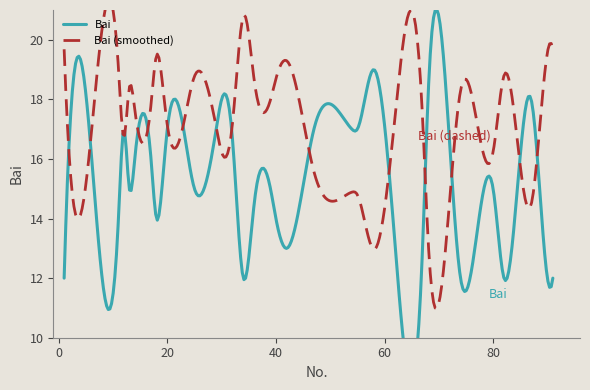

What is the approximate value at 82?

12